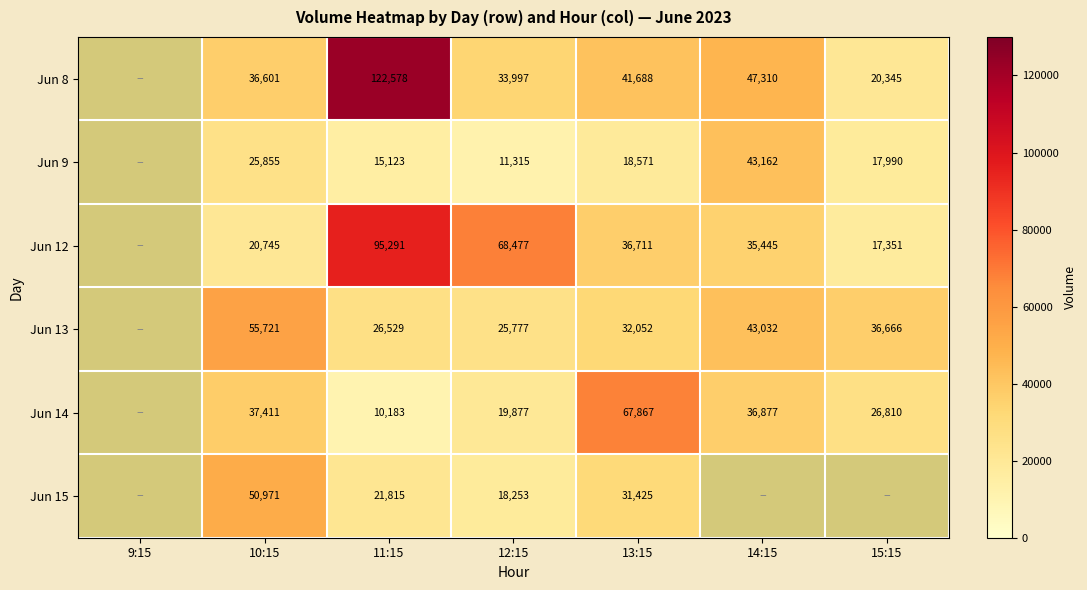

Is the value of Jun 14 at 14:15 greater than the value of Jun 9 at 15:15?

Yes